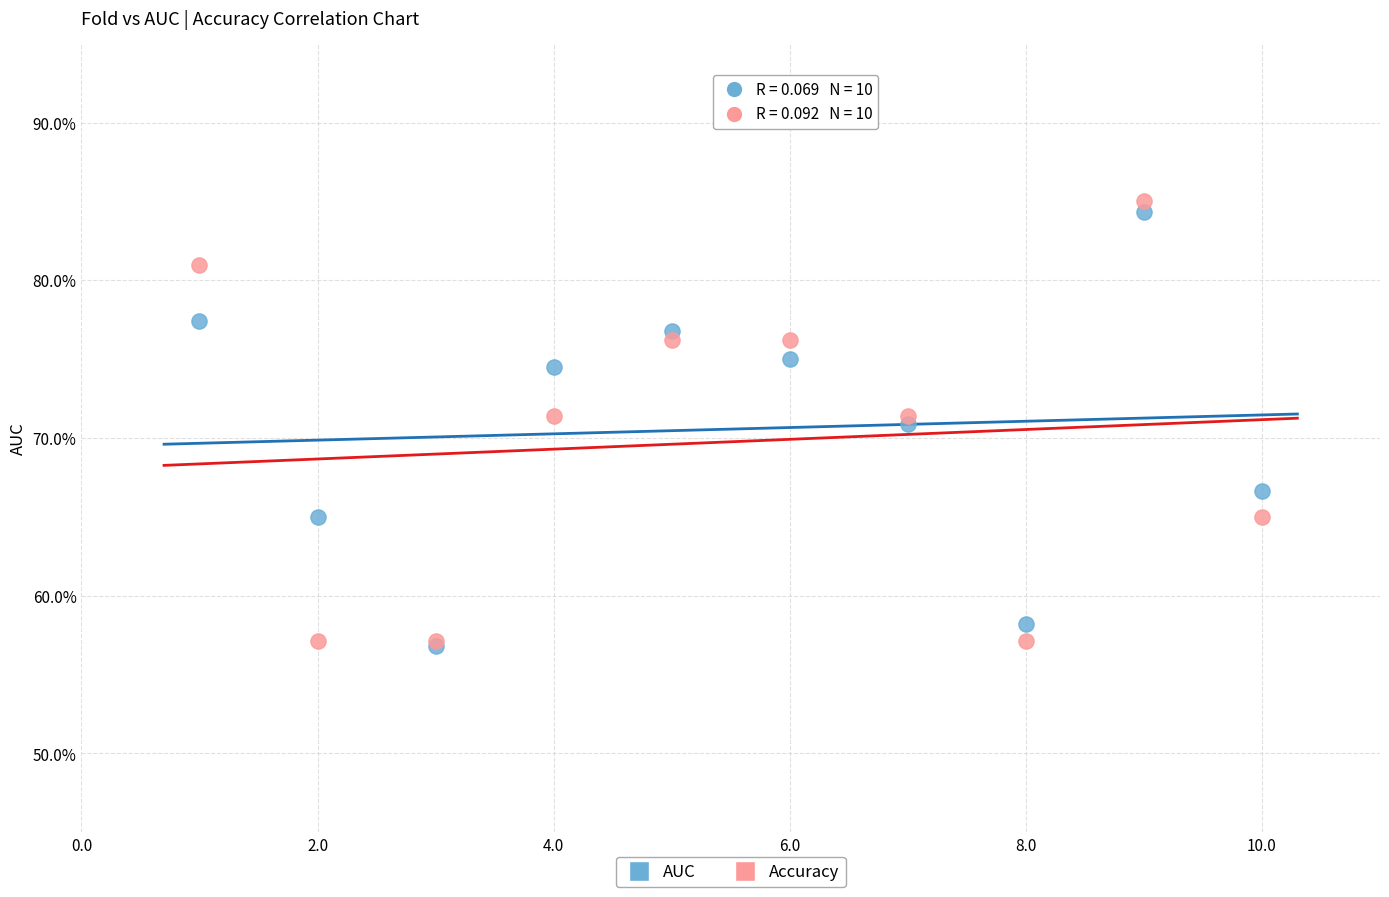

What are all the series names shown in the legend?

AUC, Accuracy